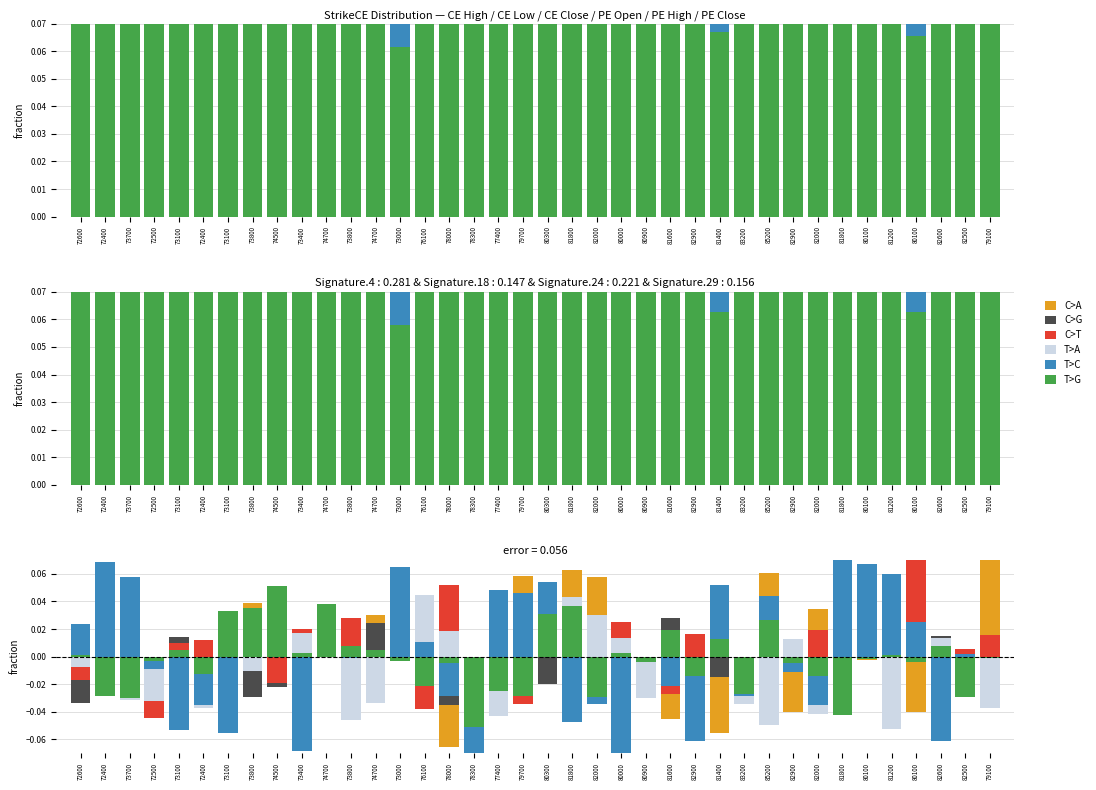

Which series changed the most between 80300 and 83200?

T>C